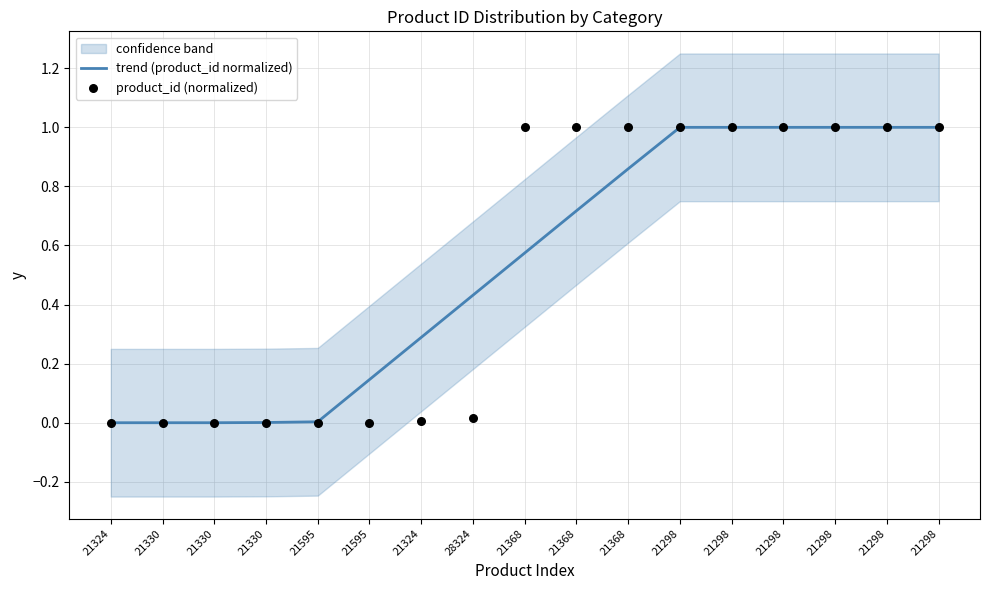

Which series contains the lowest Y value?

product_id (normalized)